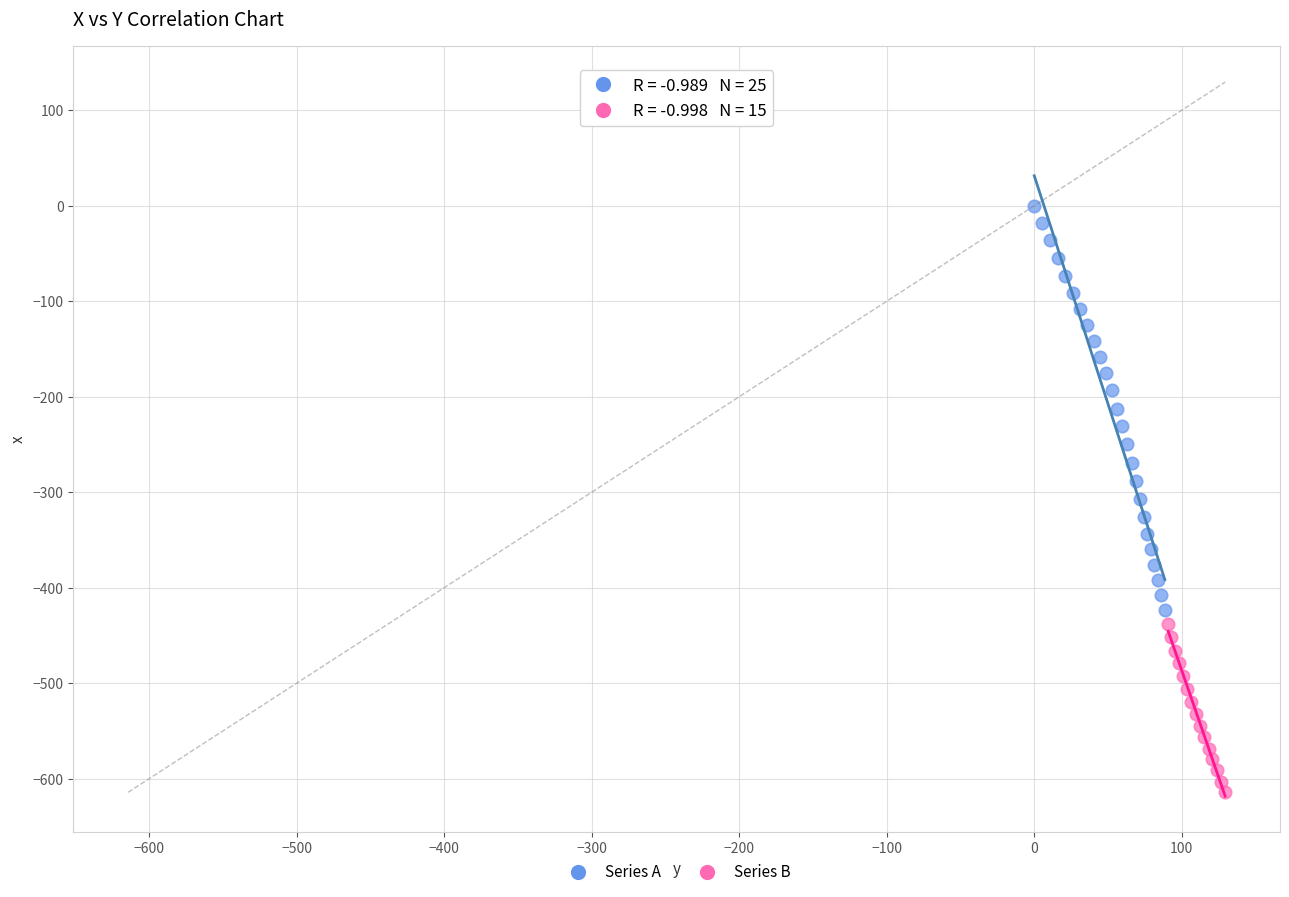

Which series reaches the maximum Y coordinate?

Series A